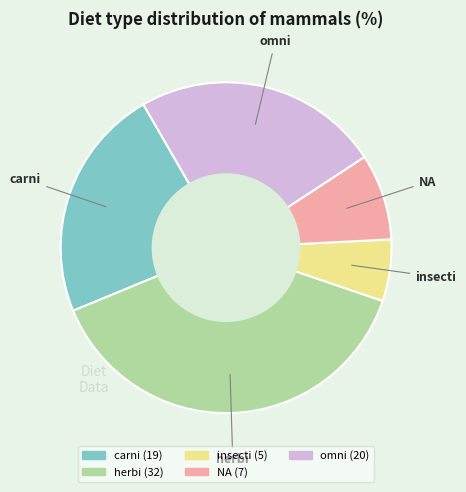

Combined, do insecti and carni account for over 50%?

No